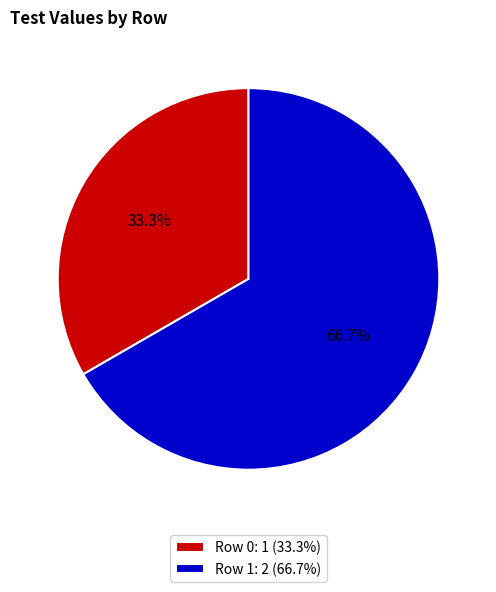

What is the total percentage of Row 1 and Row 0?

100.0%